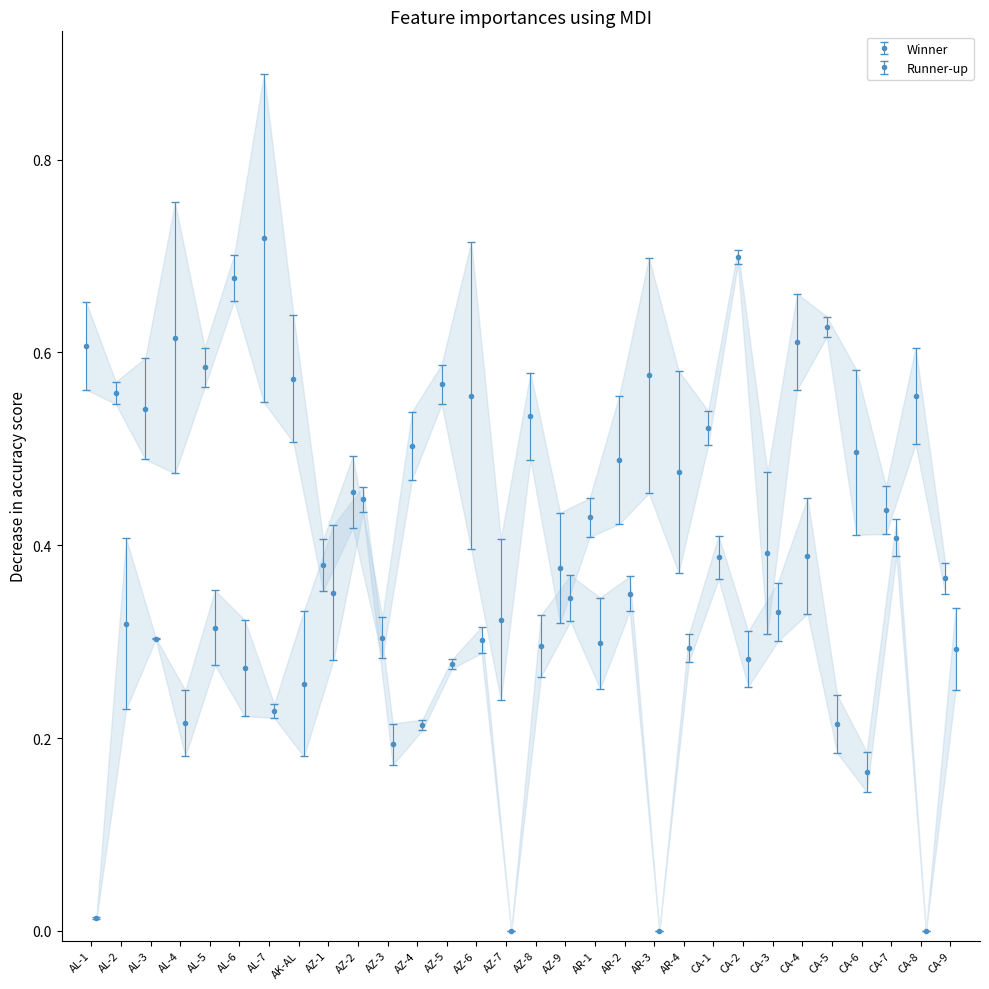

Between AZ-8 and AL-4, which is larger?

AL-4